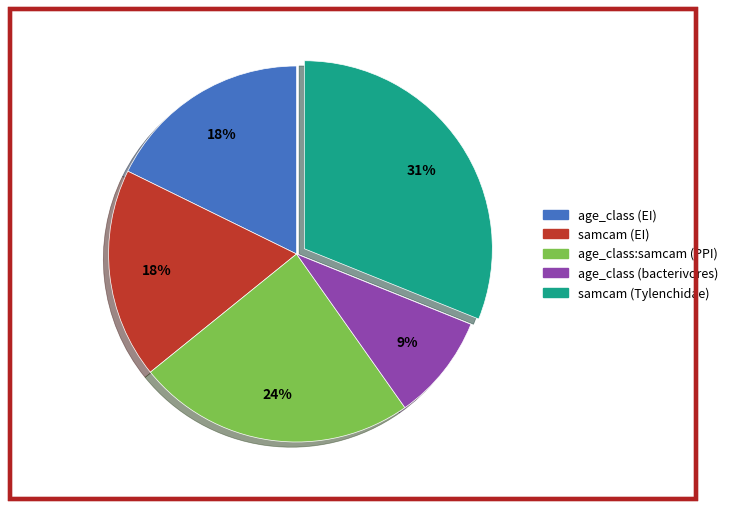

To the nearest percent, what is the difference between the largest and smallest slice percentages?

22%